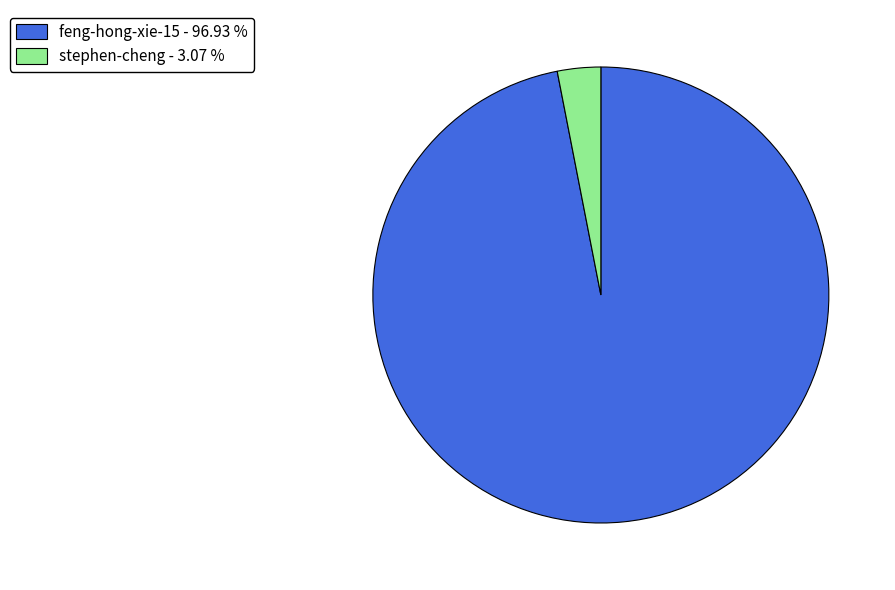

Which slice represents more than half of the pie?

feng-hong-xie-15